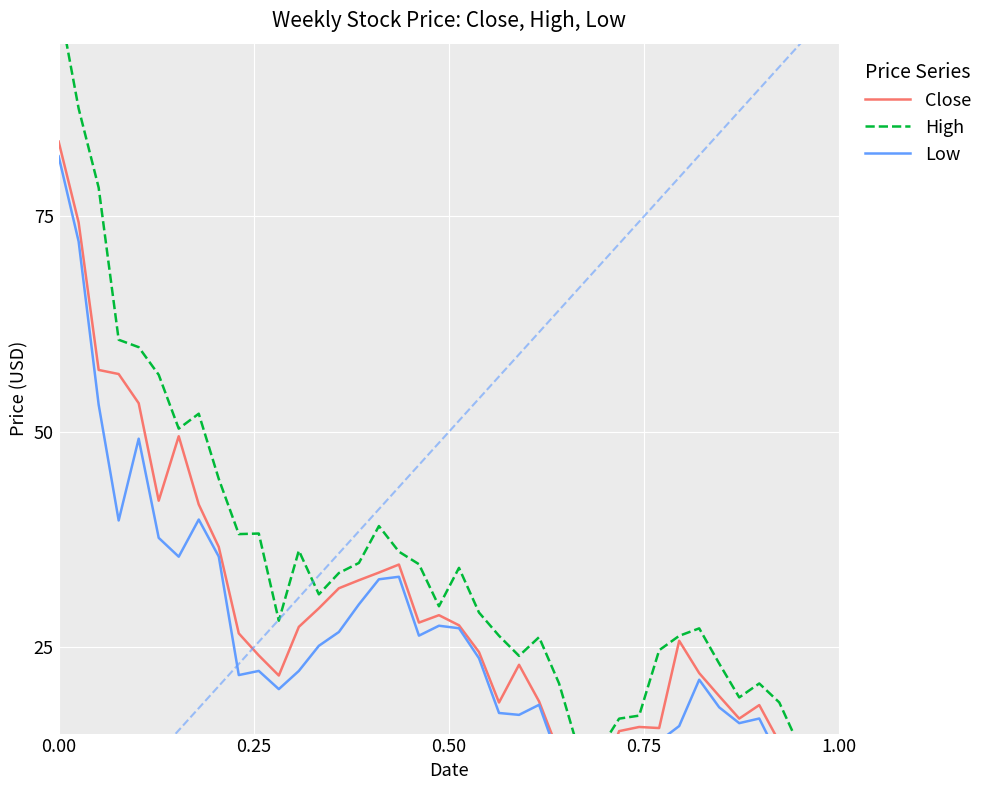

Which series has the largest total across all categories?

High